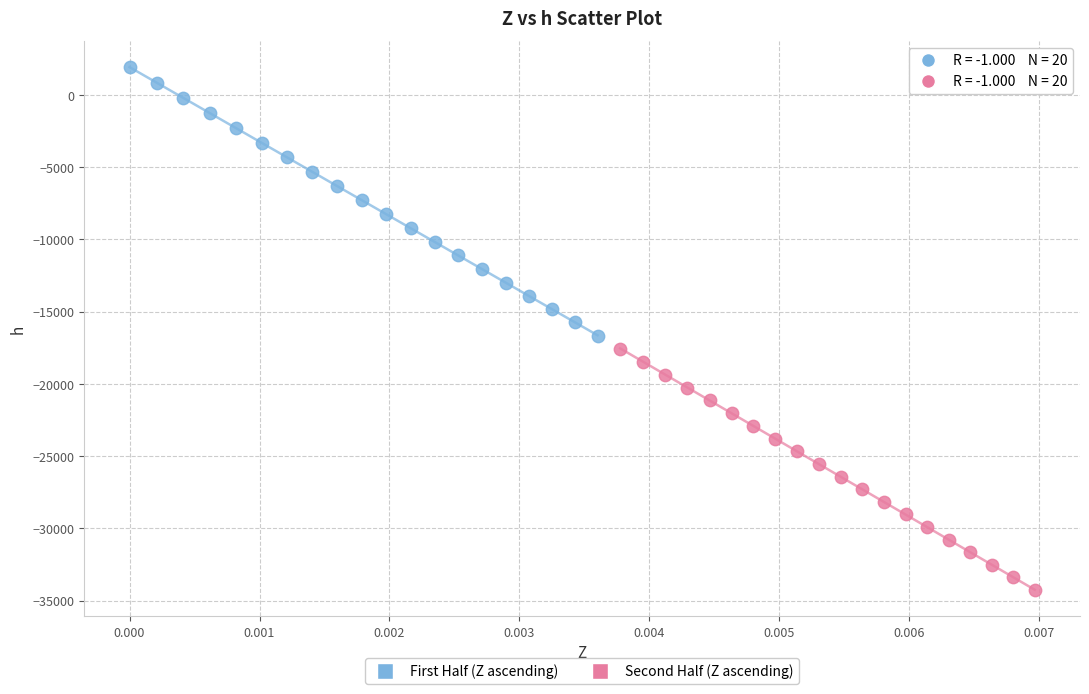

Which series has the largest Y range (max minus min)?

First Half (Z ascending)